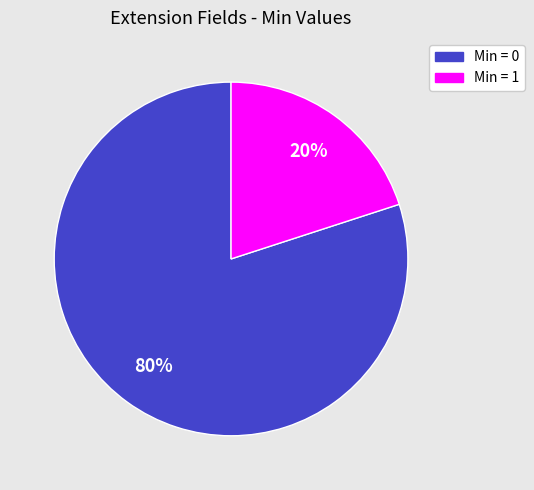

How many slices are in this pie chart?

2